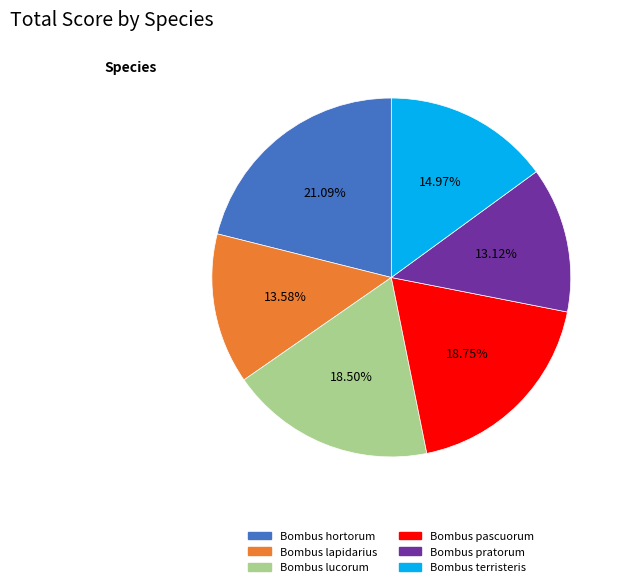

Is the sum of Bombus hortorum and Bombus lucorum greater than half?

No